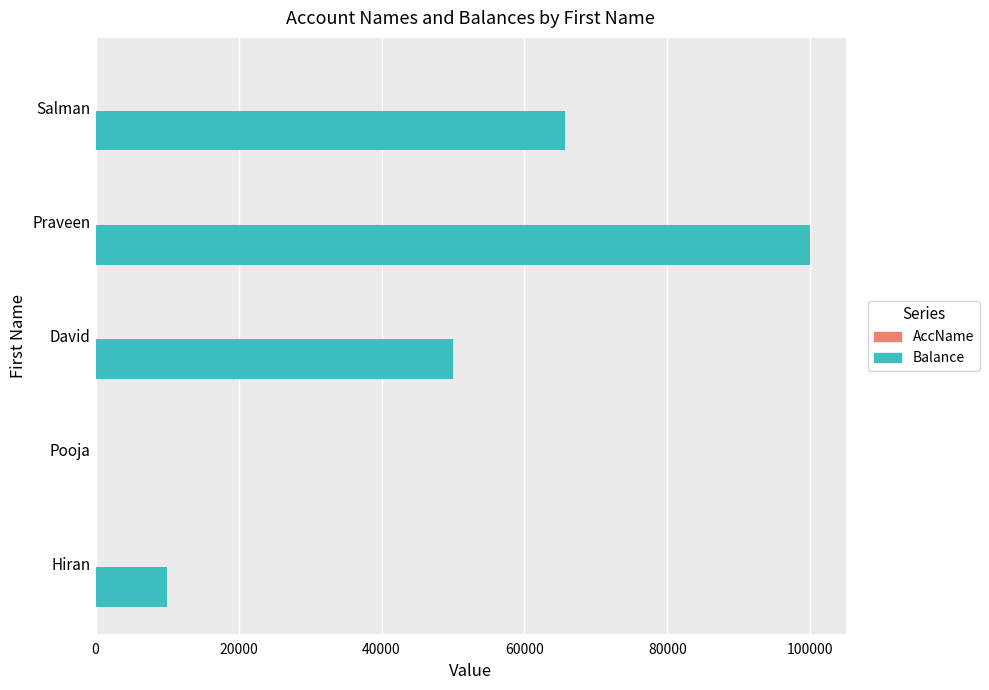

At which category is the sum across all series the highest?

Praveen